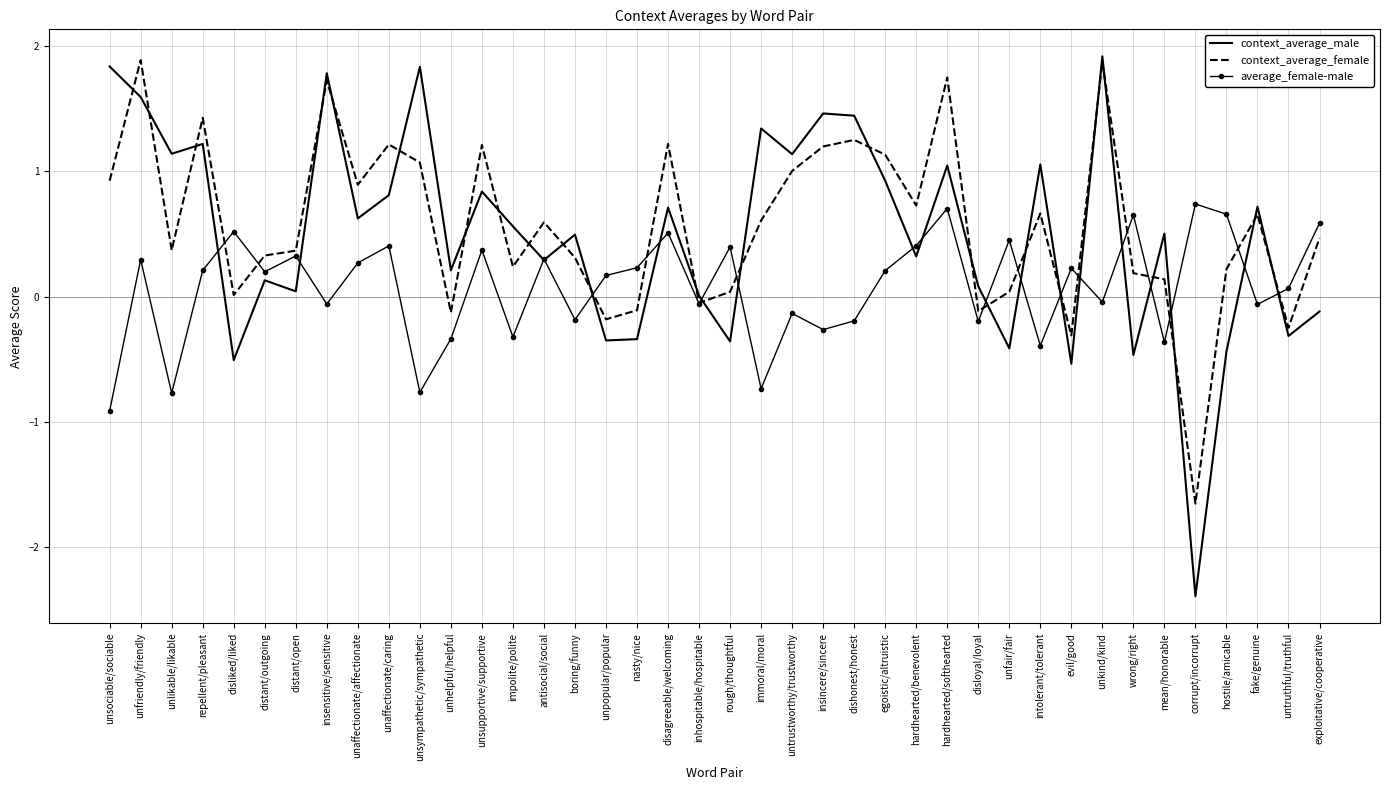

What is the total value across all series at boring/funny?

0.6